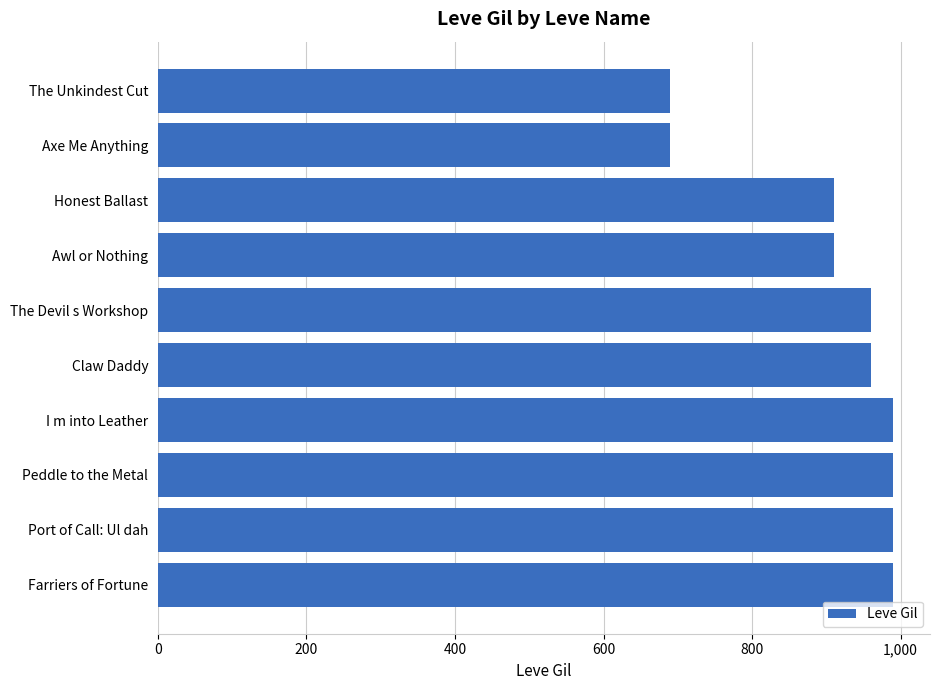

The chart shows a value of 990 at I m into Leather. True or false?

True